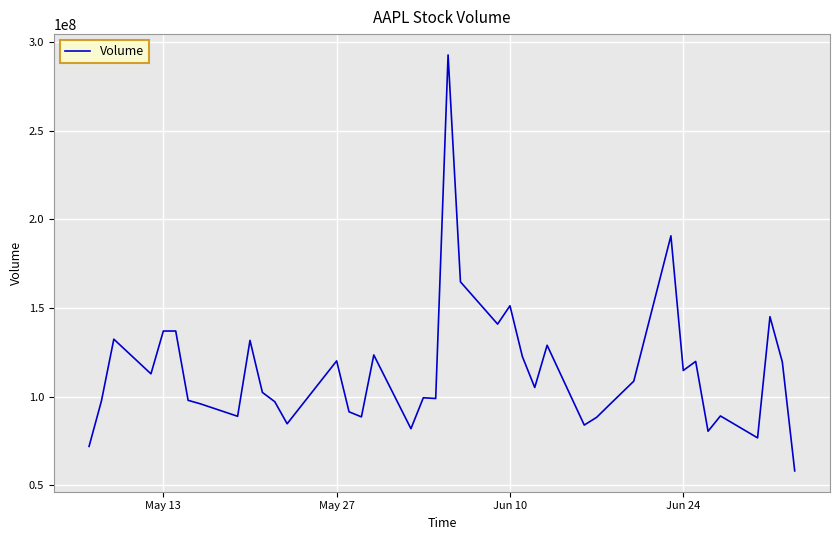

How many interior local peaks (higher than both neighbors) does the data have?

13